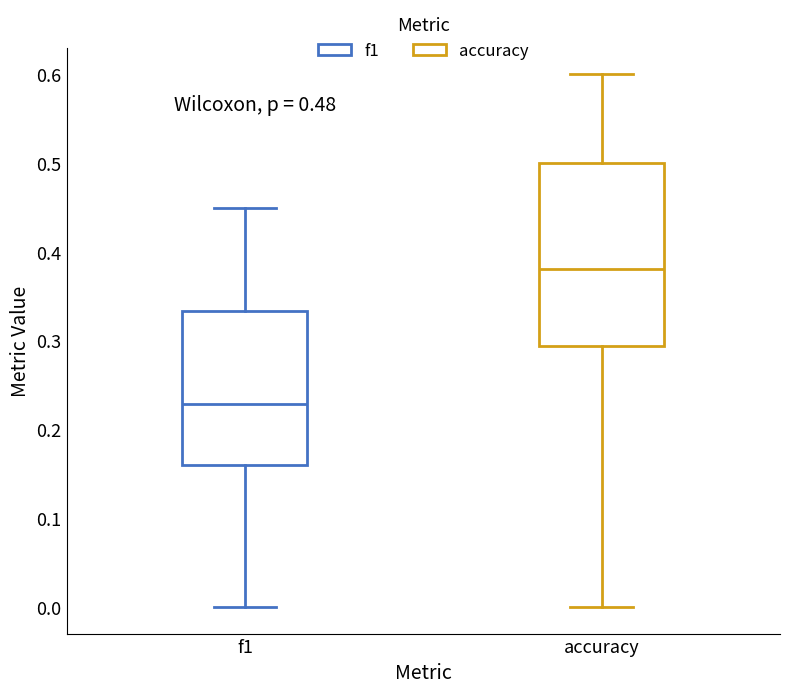

Reading left to right, transcribe this box plot: for each box, give where its median line is, the range the box spans, and where its two whiskers end, as read against the y-axis. The values are not printed on the chart, so give them approximately, as read against the axis.

f1: median 0.23, box 0.16 to 0.33, whiskers 0.00 to 0.45
accuracy: median 0.38, box 0.29 to 0.50, whiskers 0.00 to 0.60